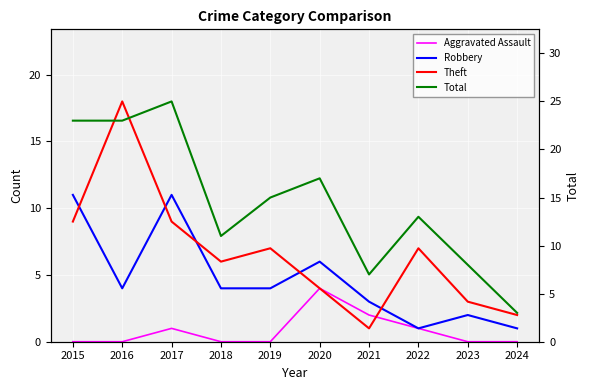

Between 2023 and 2016, which is larger?

2023